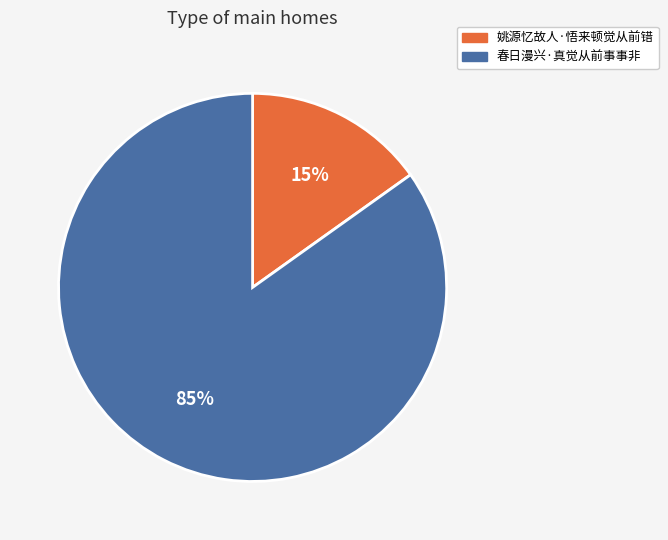

Is there any slice that represents more than half of the pie?

Yes